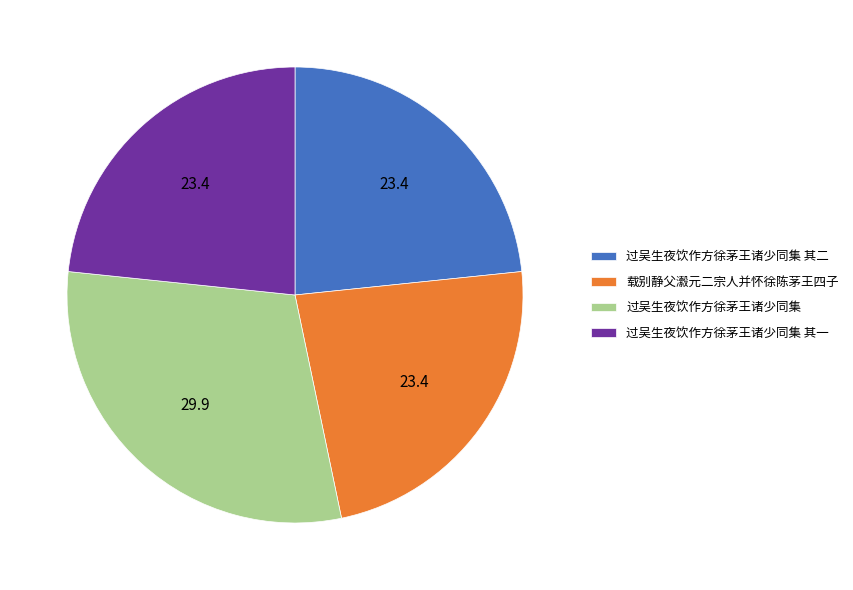

What is the largest slice in the pie chart?

过吴生夜饮作方徐茅王诸少同集